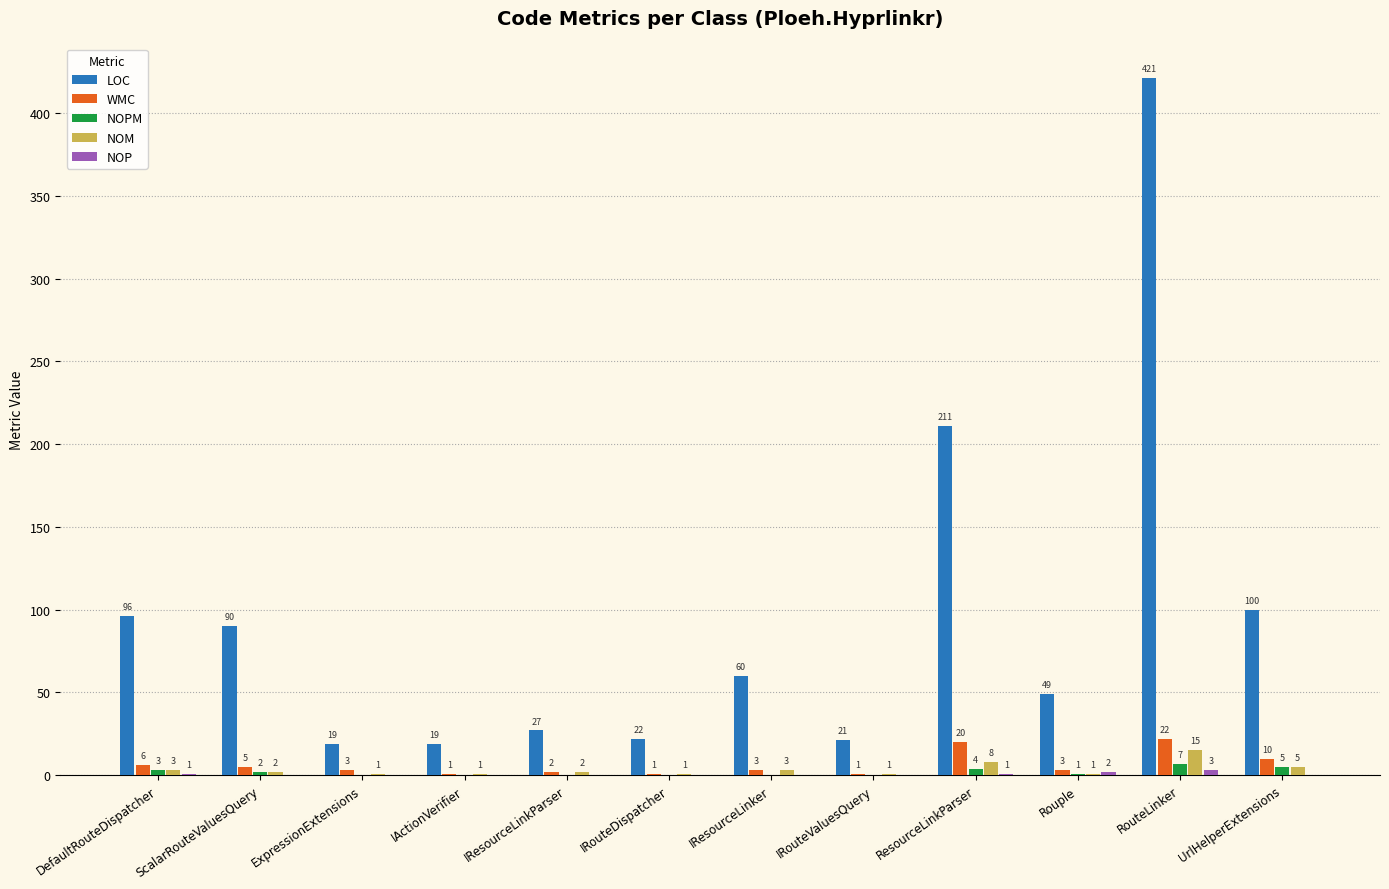

Between IResourceLinkParser and IRouteValuesQuery, which series saw the biggest shift?

LOC